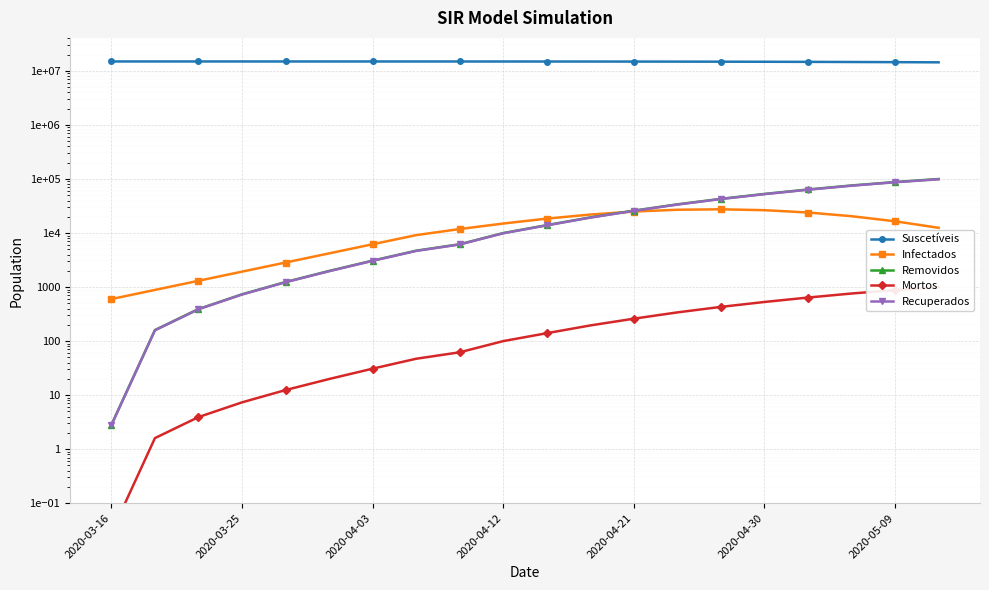

True or false: Removidos and Mortos cross at least once.

False